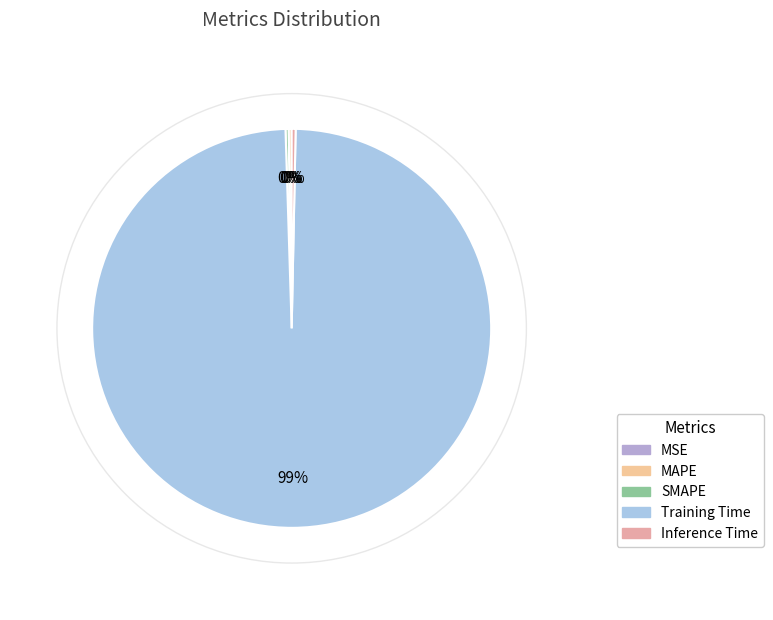

What percentage is NOT represented by MAPE?

99.8%